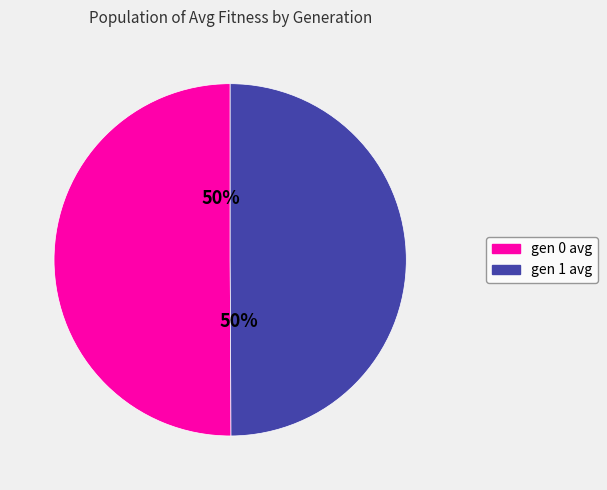

To the nearest percent, what is the average slice percentage?

50%